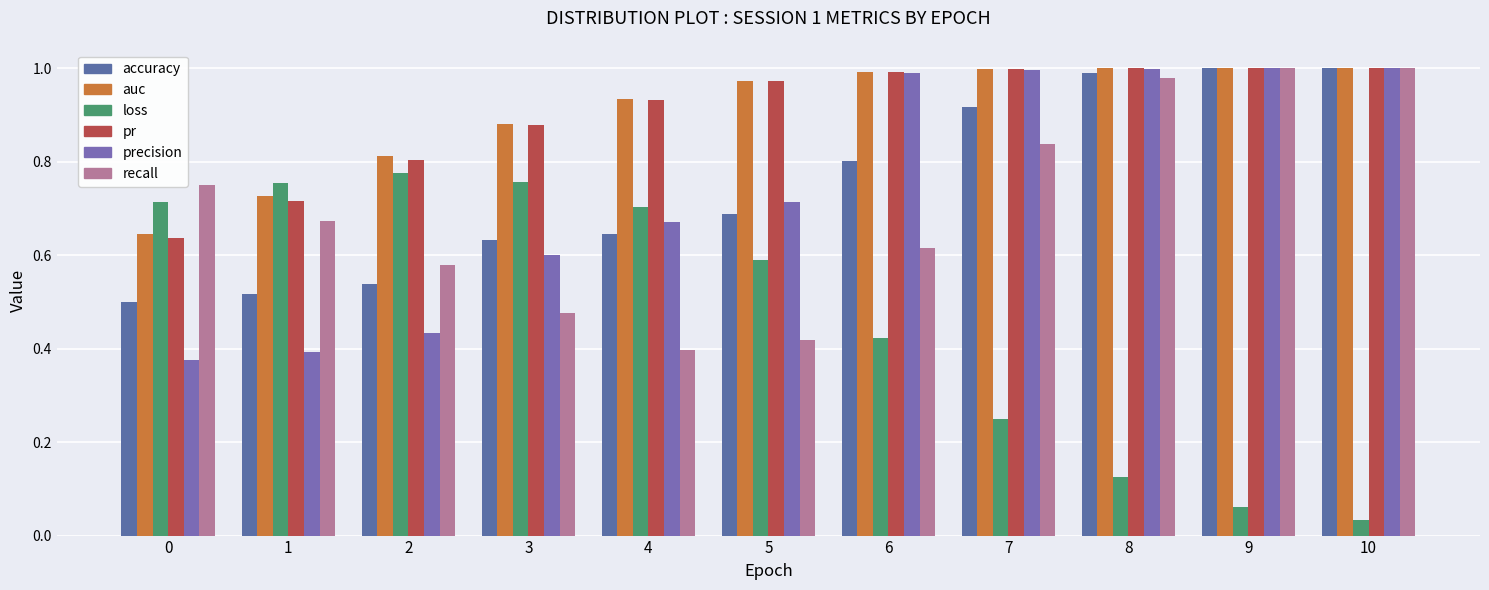

Count the number of data series in this chart.

6